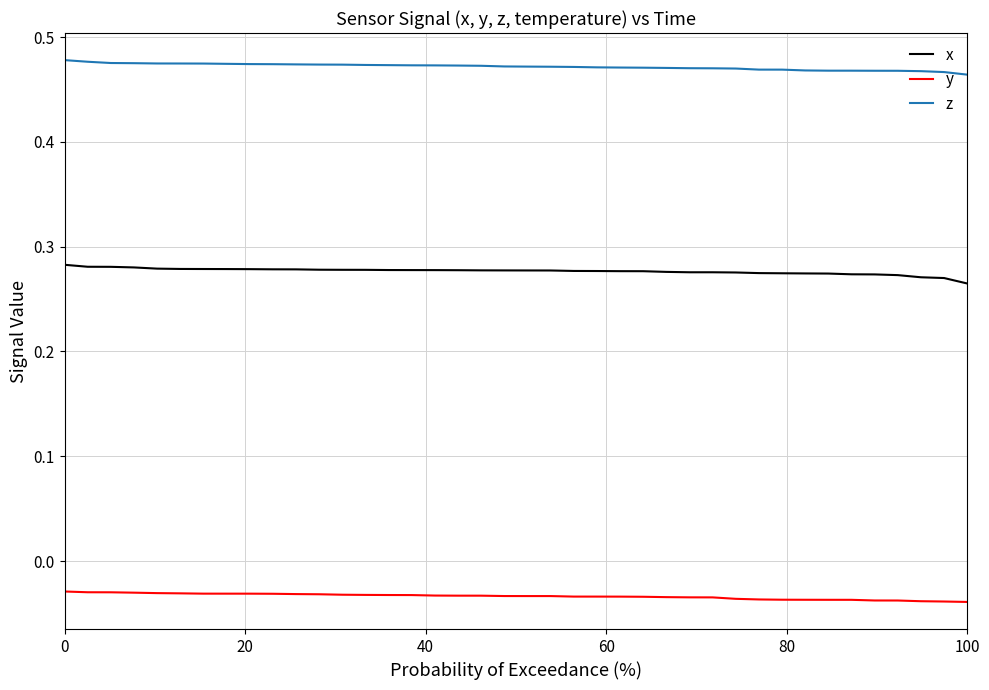

List the series in order of their overall mean, lowest first.

y, x, z